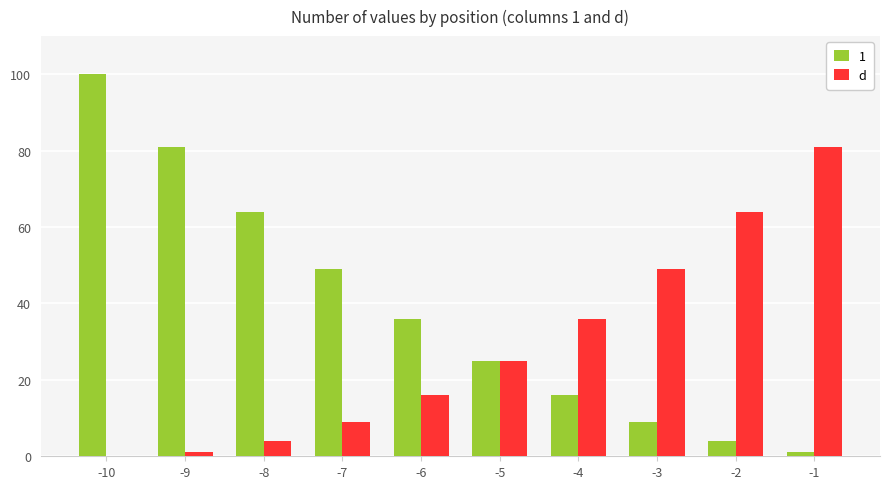

The 1 series shows 20 at -10. True or false?

False